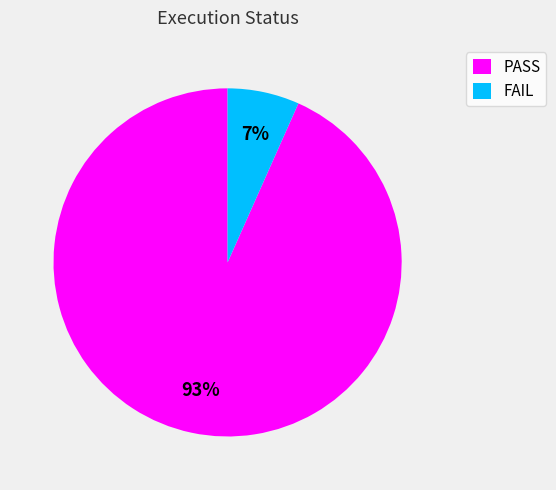

To the nearest percent, what is the average slice percentage?

50%